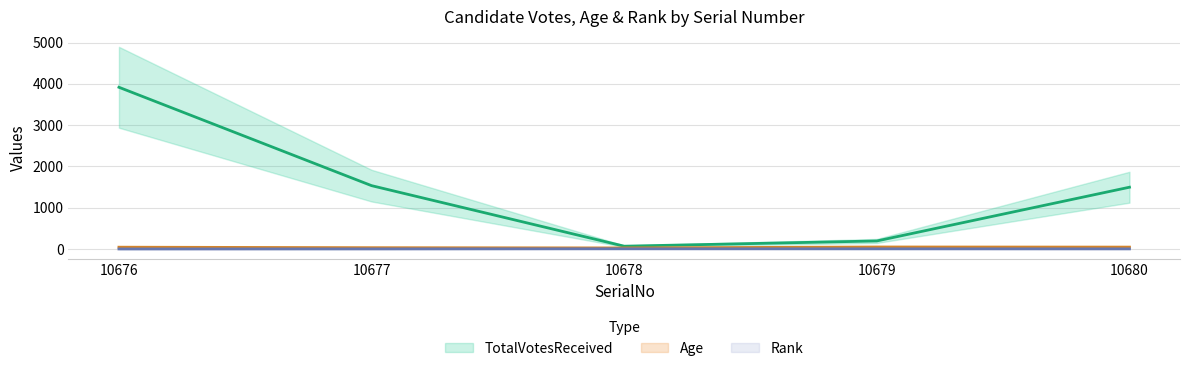

Reading right to left, extract all data points from this chart.

TotalVotesReceived: 10680=1496	10679=195	10678=68	10677=1534	10676=3916
Age: 10680=46	10679=49	10678=26	10677=32	10676=44
Rank: 10680=3	10679=4	10678=5	10677=2	10676=1